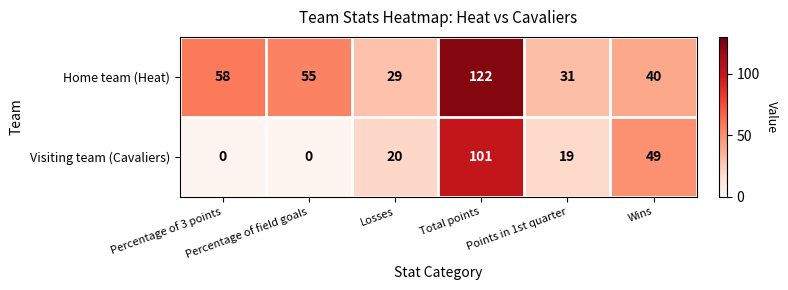

What is the average value of the Visiting team (Cavaliers) series?

32